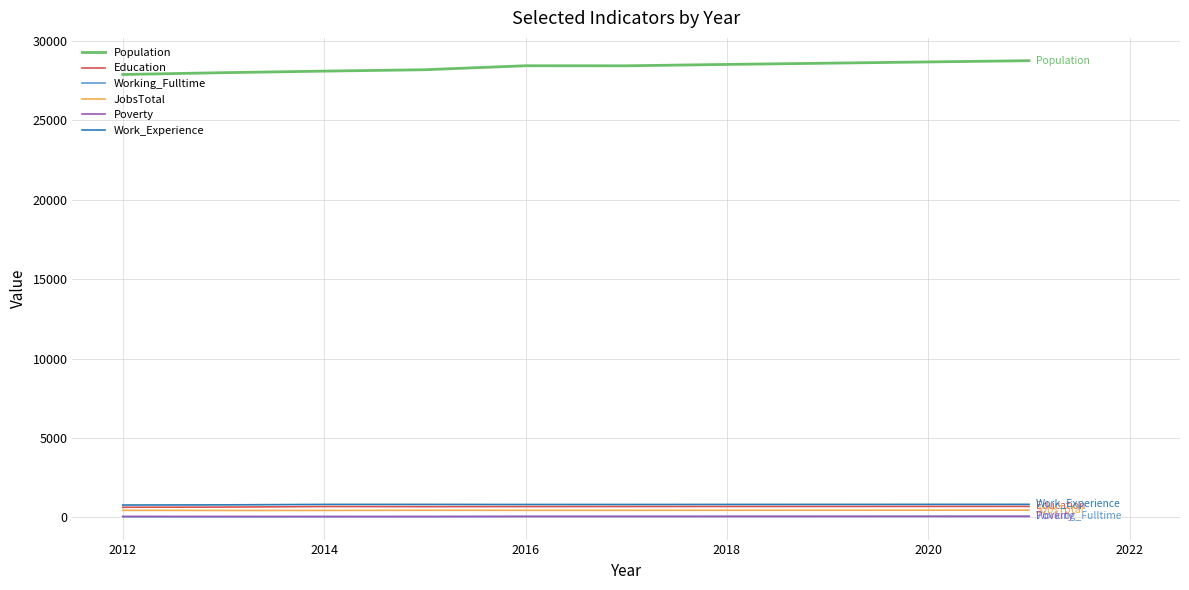

What is the maximum value shown in the chart?

28751